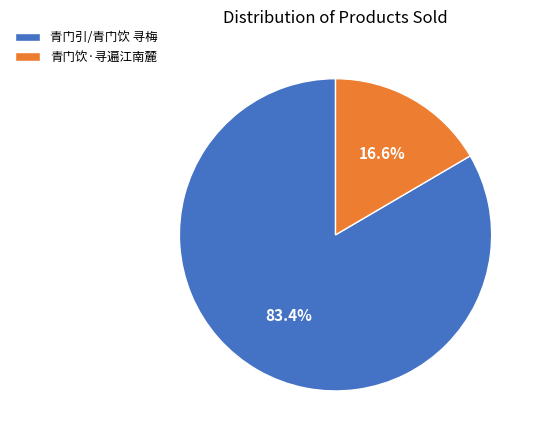

True or false: 青门饮·寻遍江南麓 accounts for 8% of the total.

False